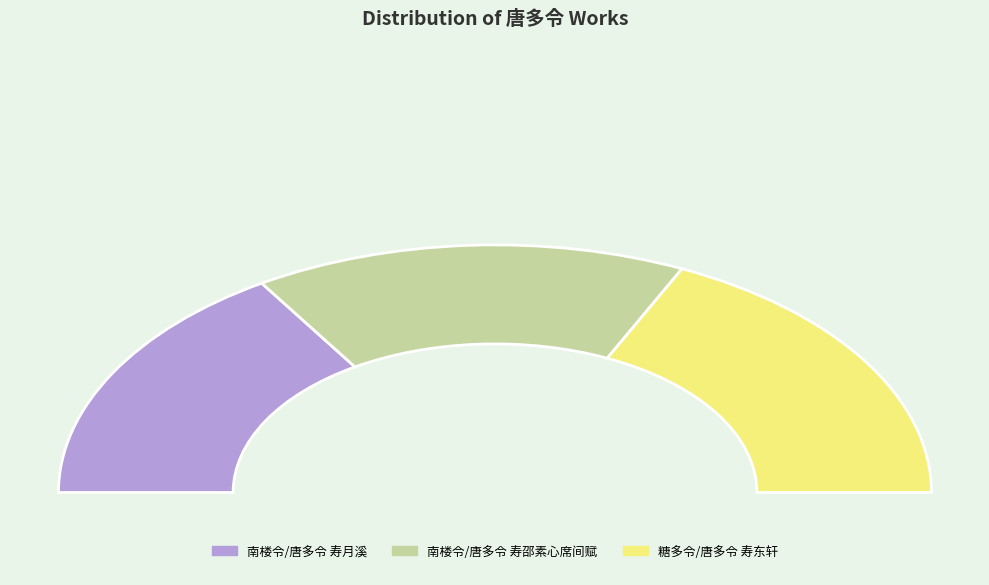

To the nearest percent, what is the average slice percentage?

33%